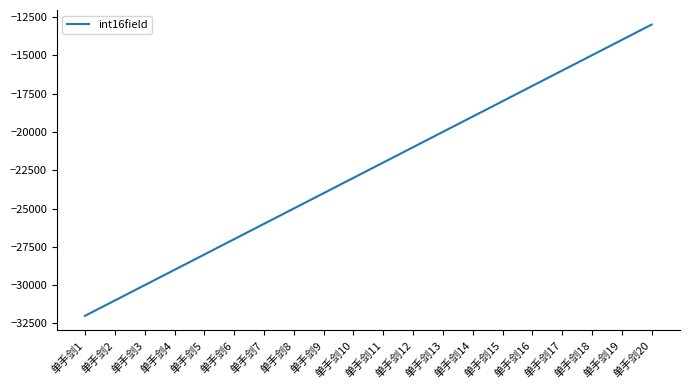

List the labels in order of value, largest first.

单手剑20, 单手剑19, 单手剑18, 单手剑17, 单手剑16, 单手剑15, 单手剑14, 单手剑13, 单手剑12, 单手剑11, 单手剑10, 单手剑9, 单手剑8, 单手剑7, 单手剑6, 单手剑5, 单手剑4, 单手剑3, 单手剑2, 单手剑1